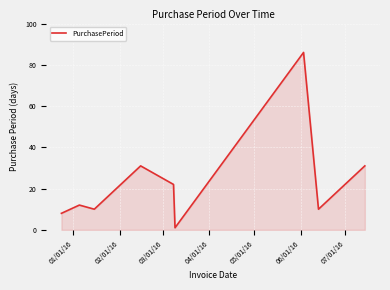

What is the difference between the maximum and minimum values?

85